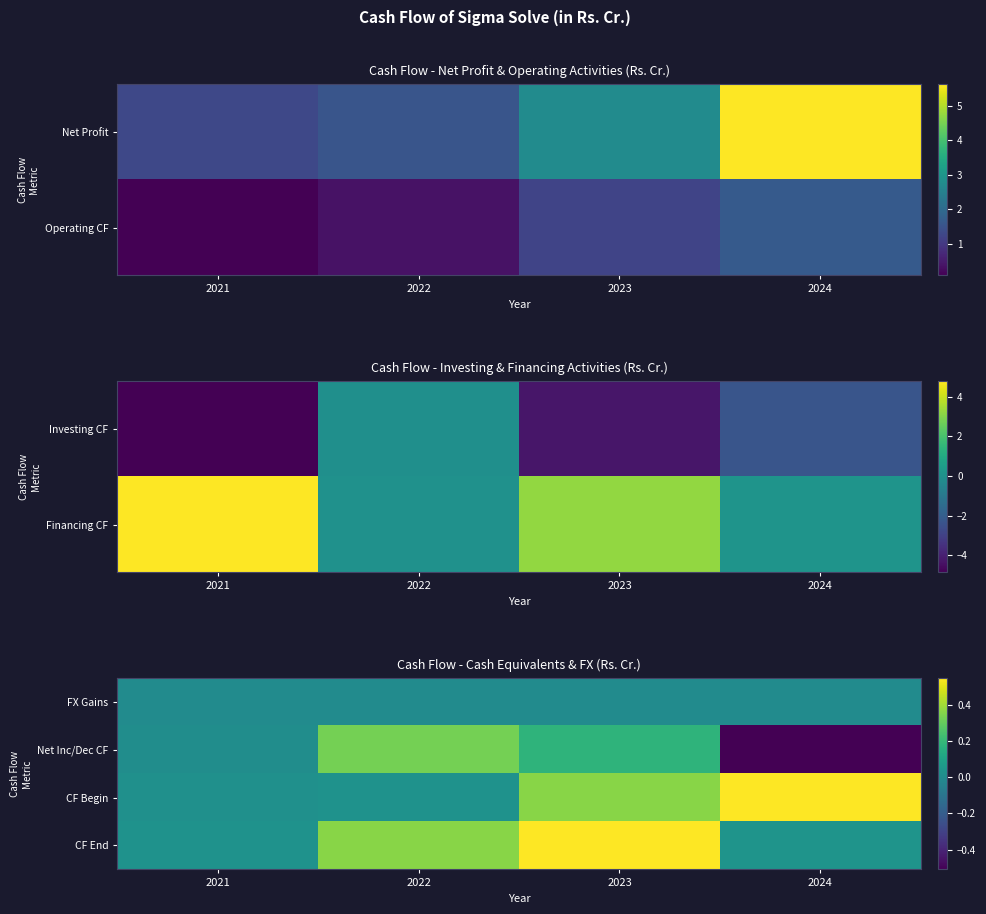

Which label corresponds to the smallest value in the chart?

2024